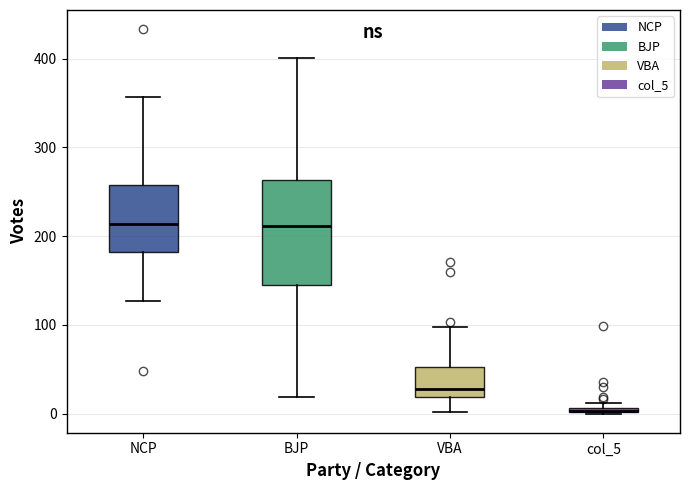

Where does the upper whisker of the box for VBA end on the y-axis? The values are not printed on the chart, so give them approximately, as read against the axis.

100